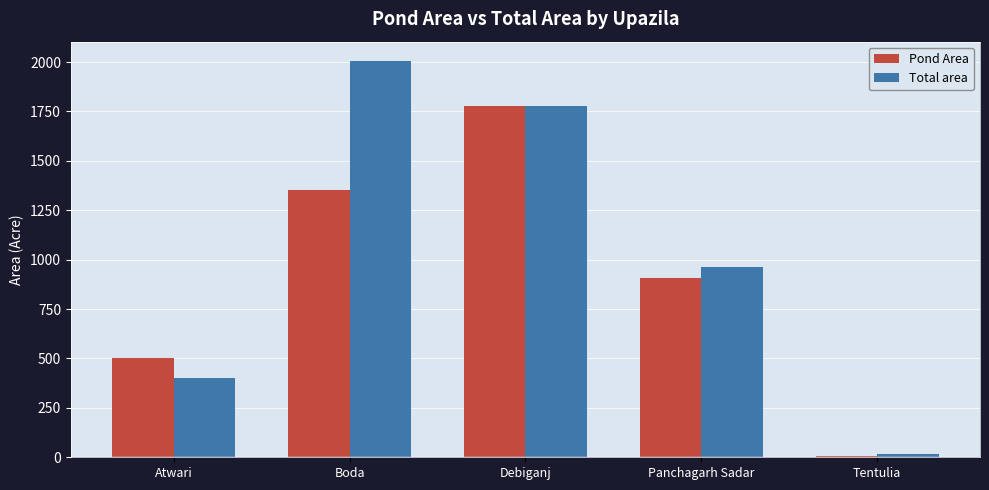

Reading left to right, transcribe all the data shown in this chart.

Pond Area: Atwari=500.0	Boda=1353.0	Debiganj=1779.0	Panchagarh Sadar=909.5	Tentulia=5.0
Total area: Atwari=400.0	Boda=2003.0	Debiganj=1779.0	Panchagarh Sadar=964.5	Tentulia=17.0